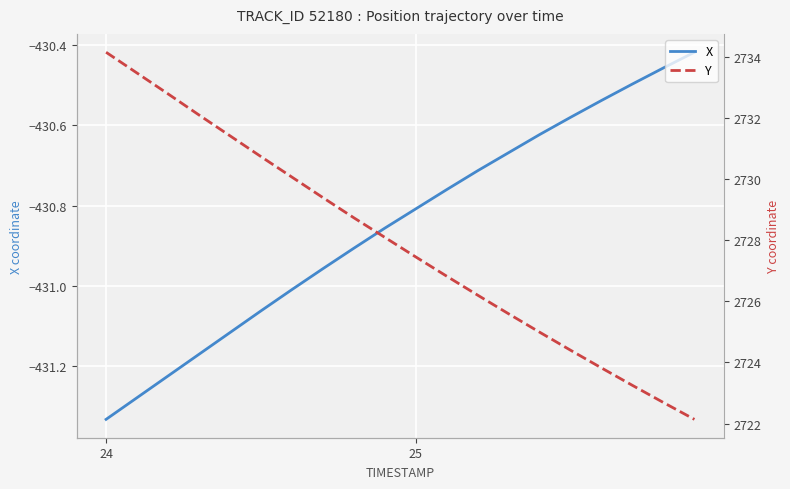

True or false: X and Y intersect in this chart.

False